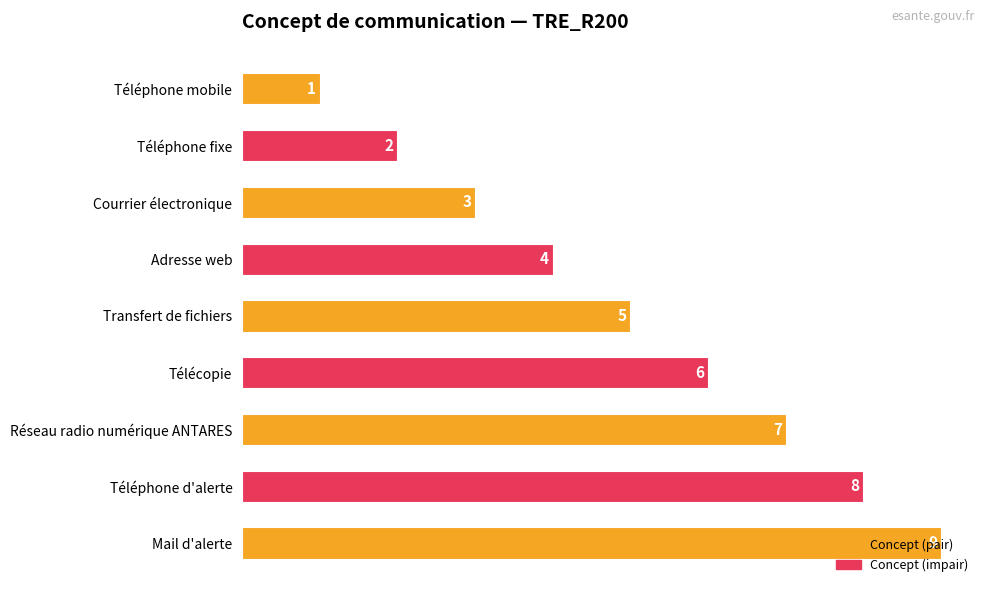

What is the difference between the maximum and minimum values?

8